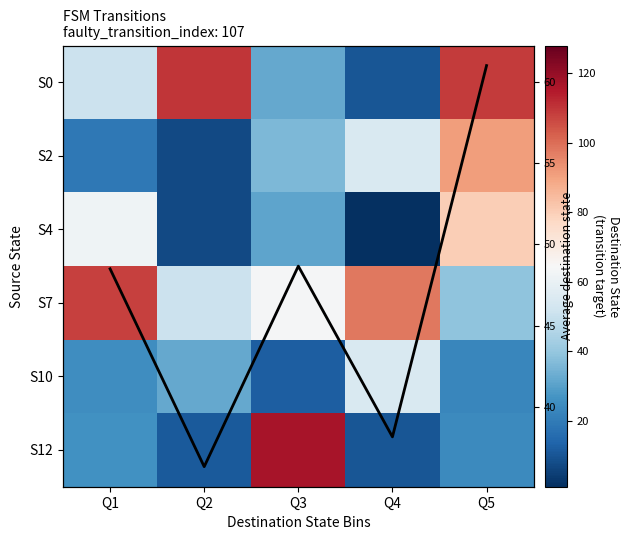

What is the difference between the second highest and minimum values in the S2 series?

48.0